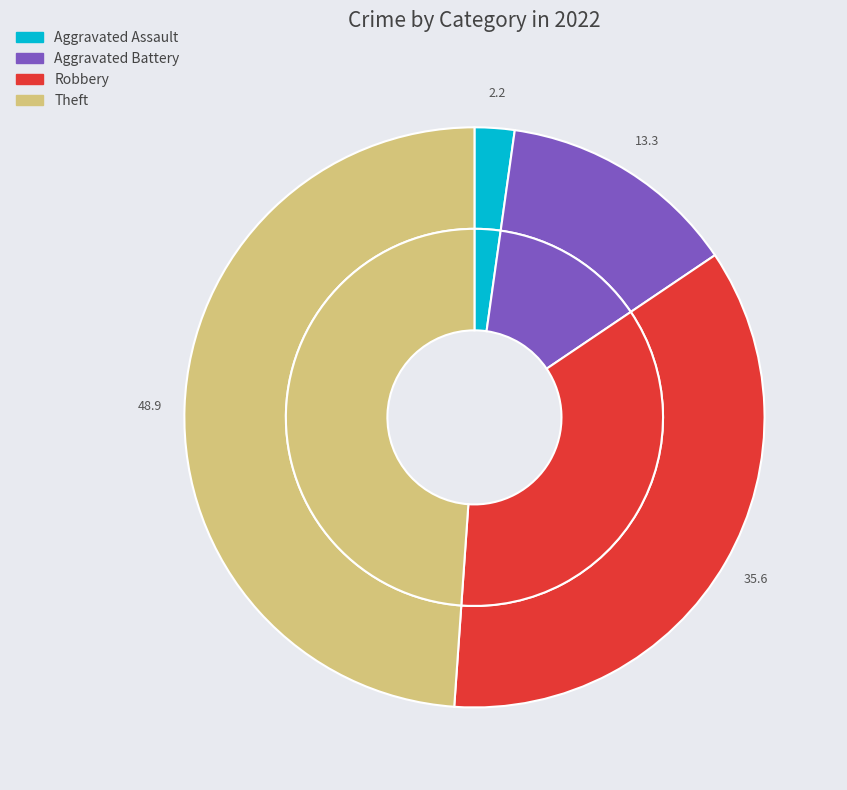

Does Homicide represent more than half of the total?

No